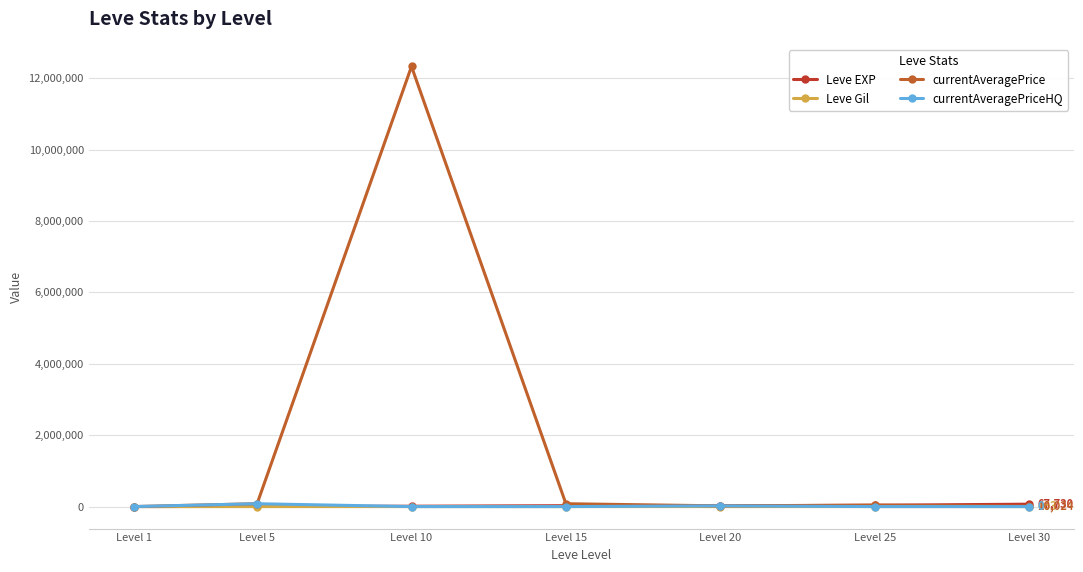

What is the maximum value shown in the chart?

12333500.0